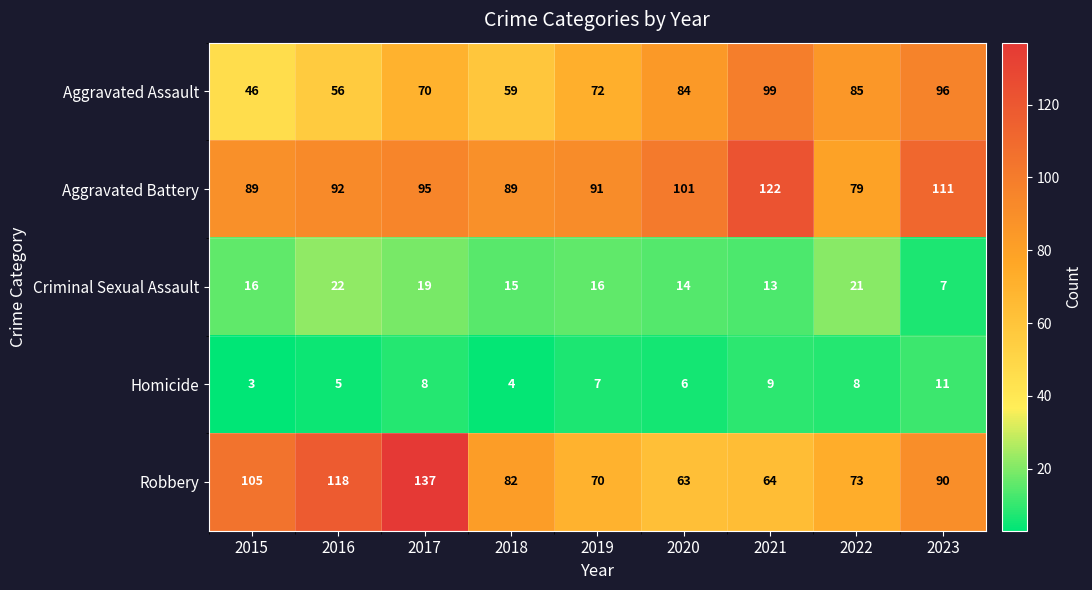

Read the Robbery value at 2023.

90